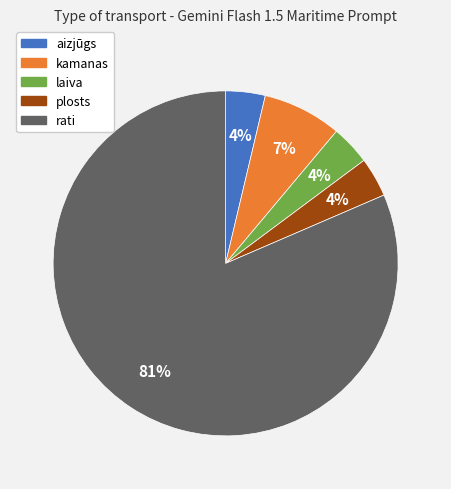

Does any single category account for the majority?

Yes